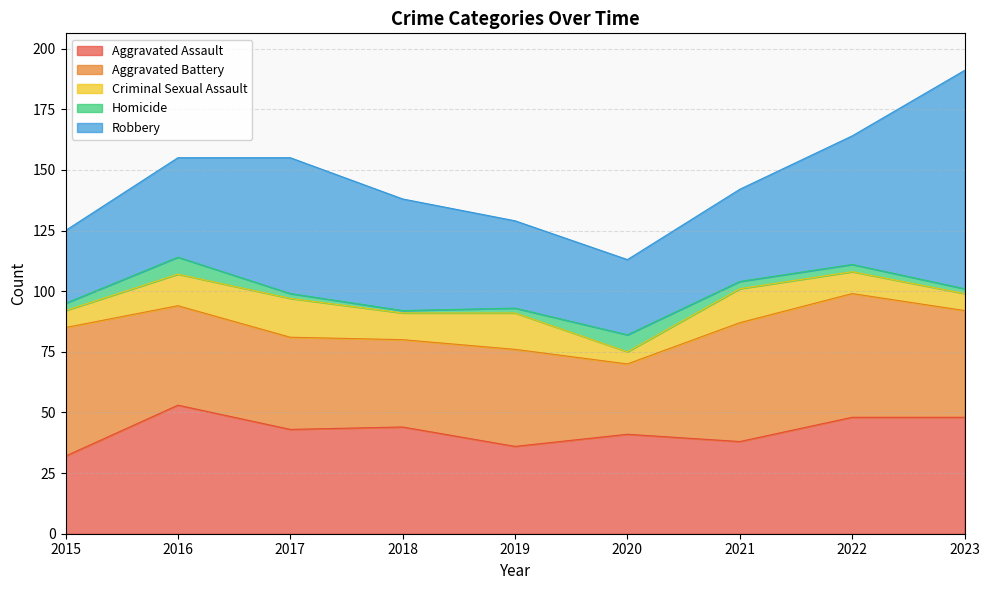

The Aggravated Battery series shows 32 at 2022. True or false?

False